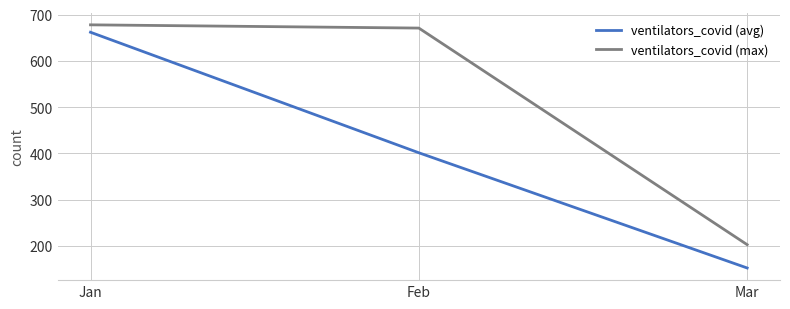

What are all the series names shown in the legend?

ventilators_covid (avg), ventilators_covid (max)